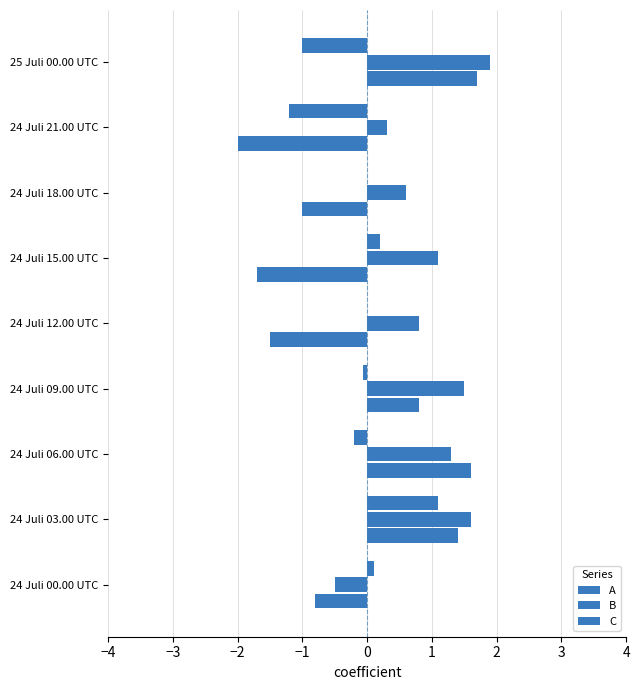

Rank the series by their maximum value, from highest to lowest.

B, A, C